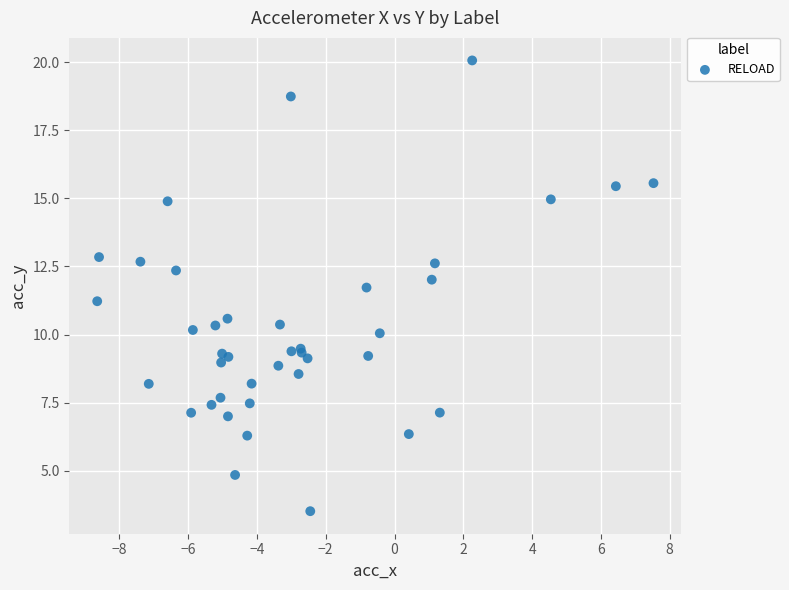

What Y value in the scatter plot is closest to 11?

11.2